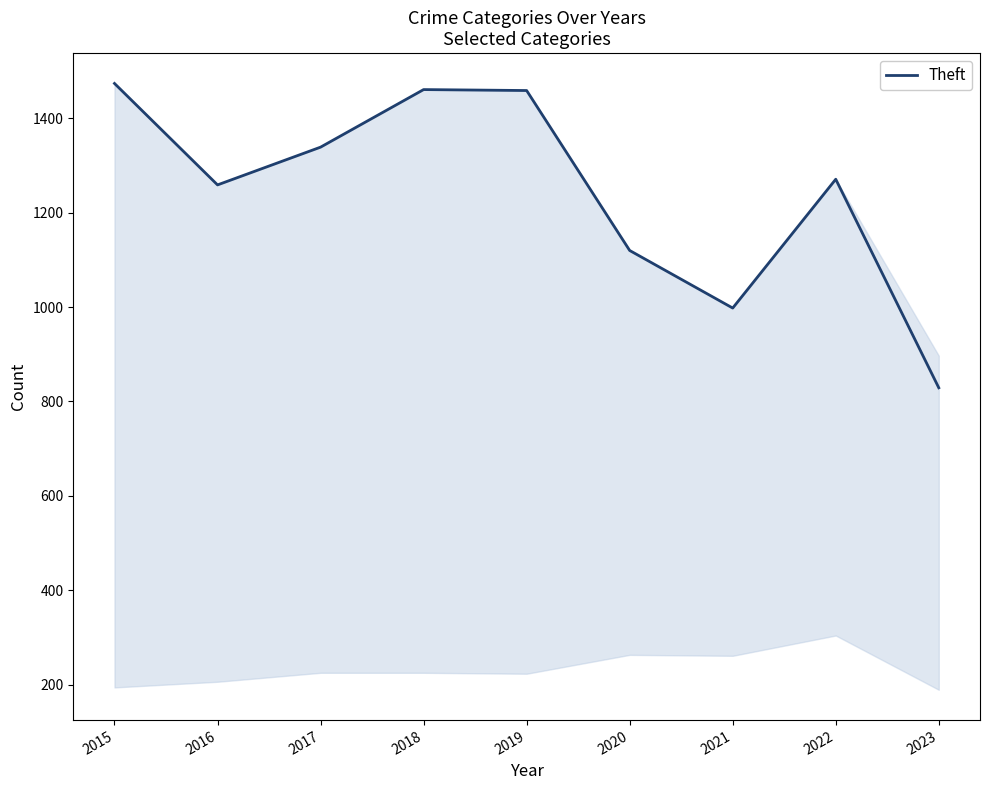

The value at 2017 is 2185. True or false?

False